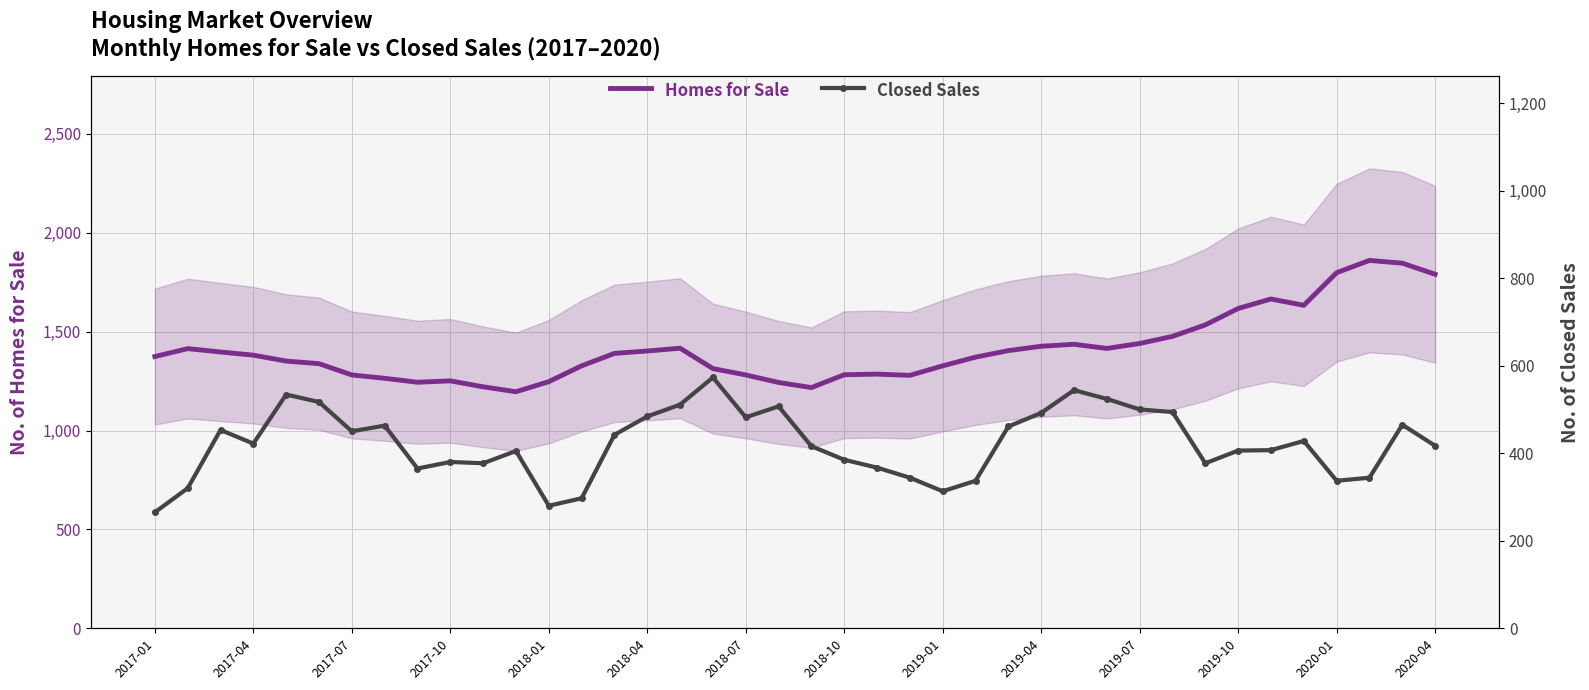

What is the minimum value shown in the chart?

265